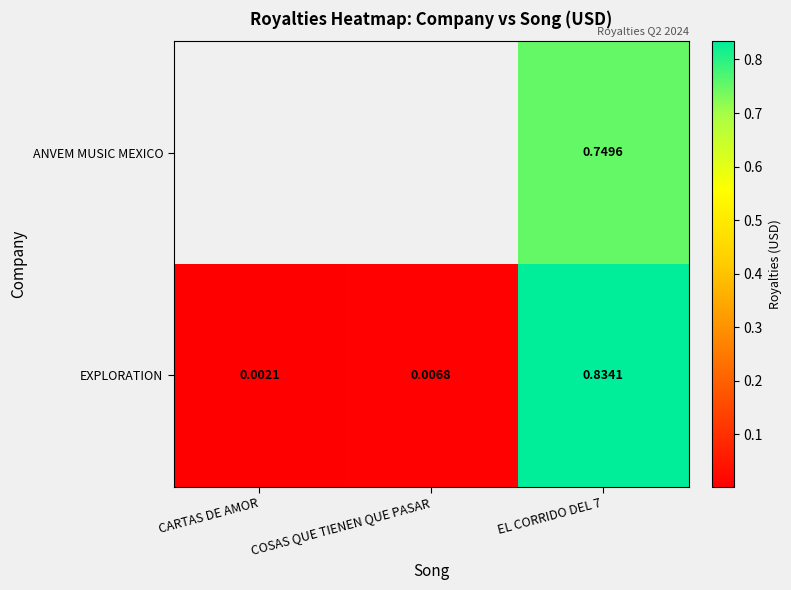

Where is EXPLORATION nearest to the value 0?

CARTAS DE AMOR